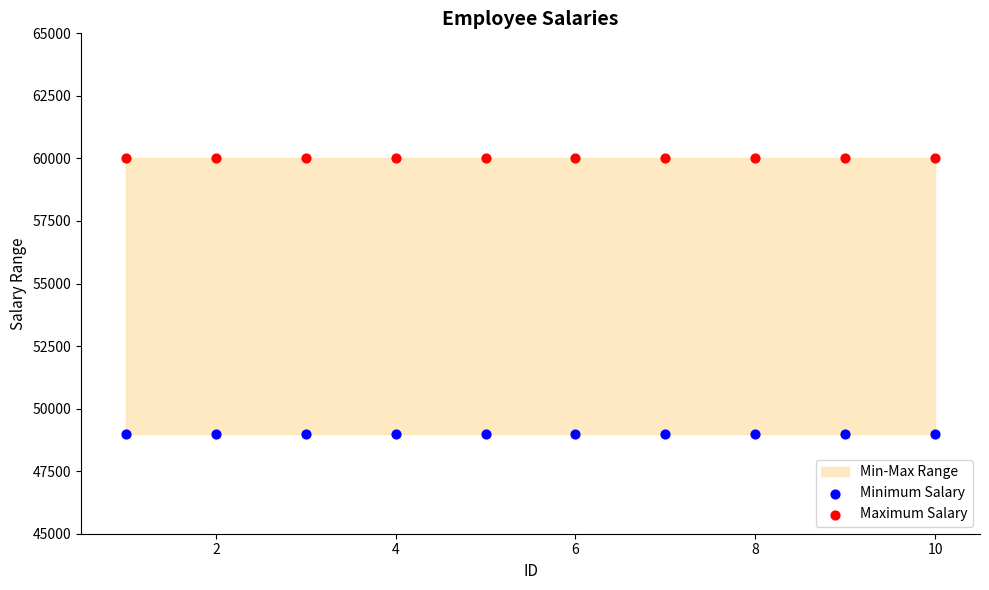

Which series reaches the minimum Y coordinate?

Minimum Salary